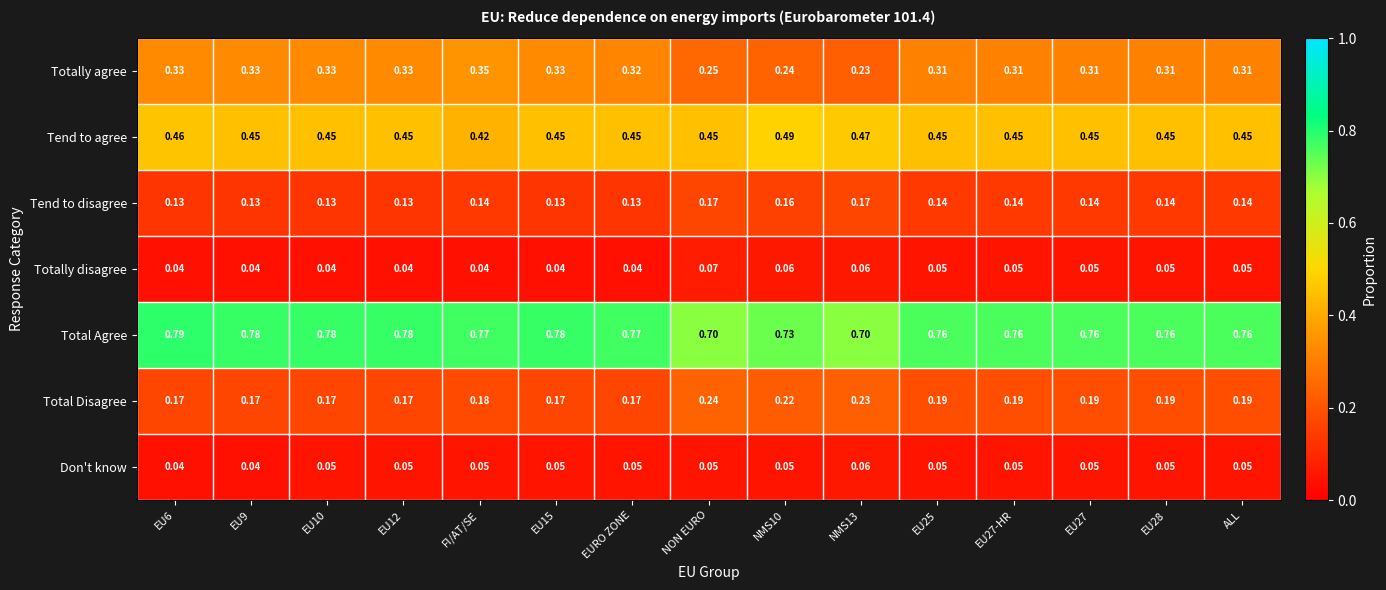

Which series has the widest spread of values?

Totally agree